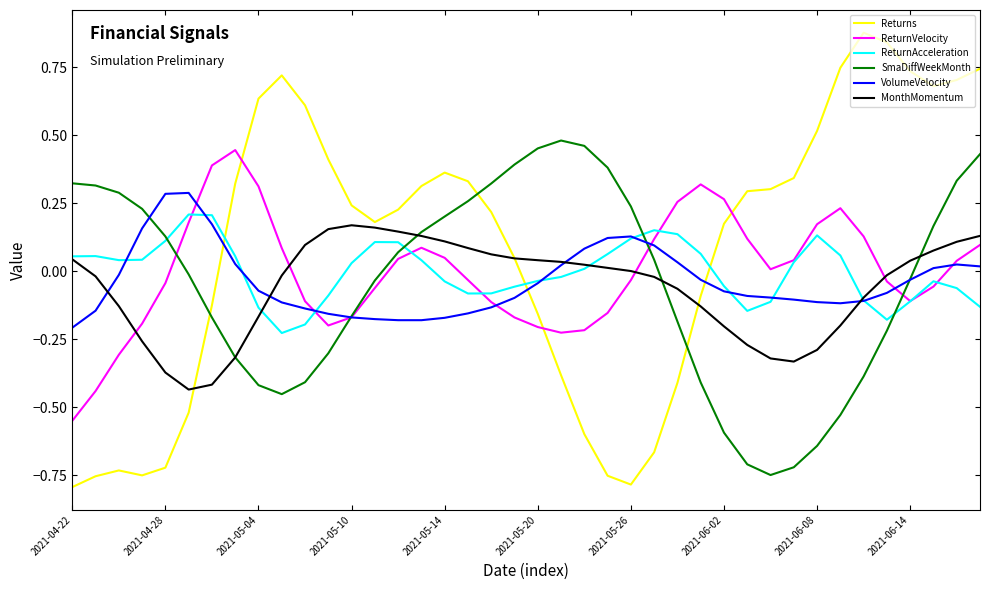

Rank the series by their maximum value, from highest to lowest.

Returns, SmaDiffWeekMonth, ReturnVelocity, VolumeVelocity, ReturnAcceleration, MonthMomentum